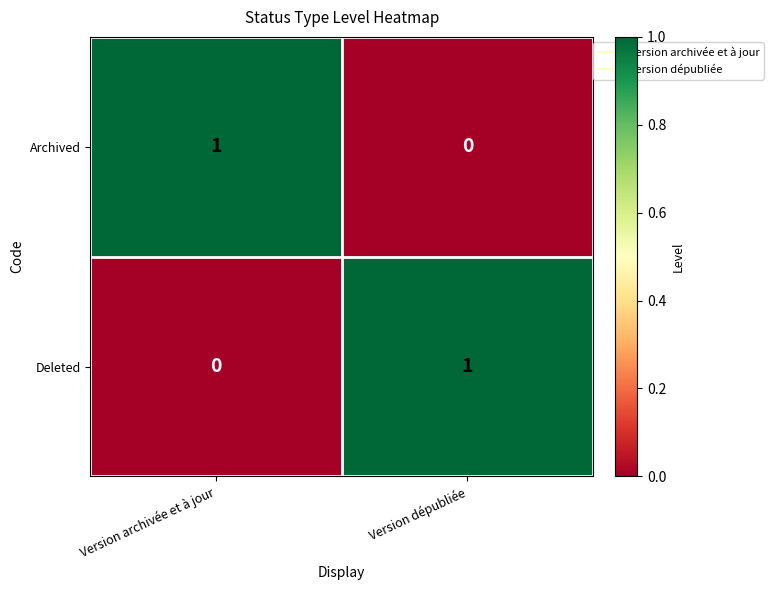

The Deleted series shows 1 at Version dépubliée. True or false?

True